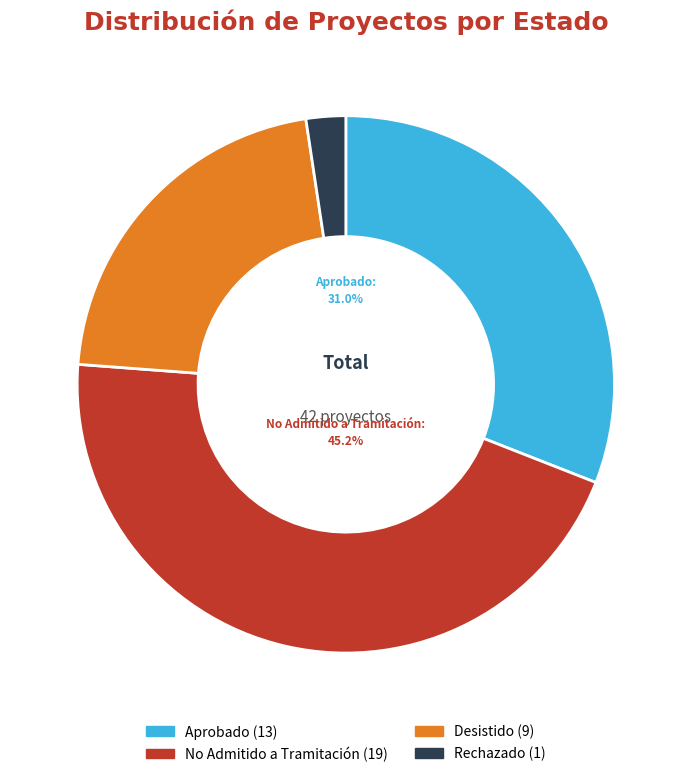

Is there any slice that represents more than half of the pie?

No